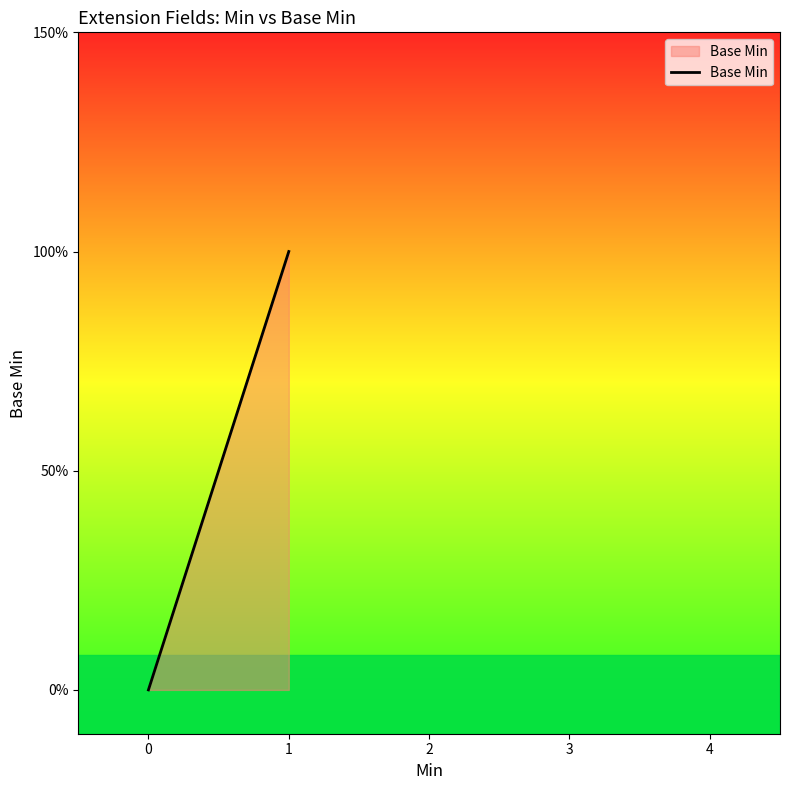

The value at 0 is 0. True or false?

True